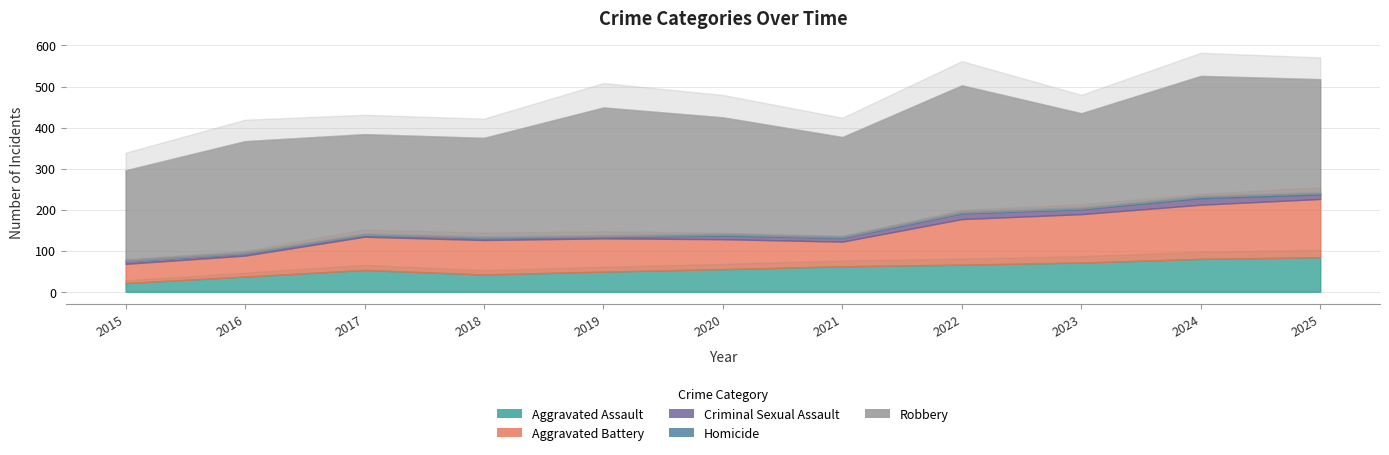

What is the value of the Homicide point at the 3rd from the left?

1